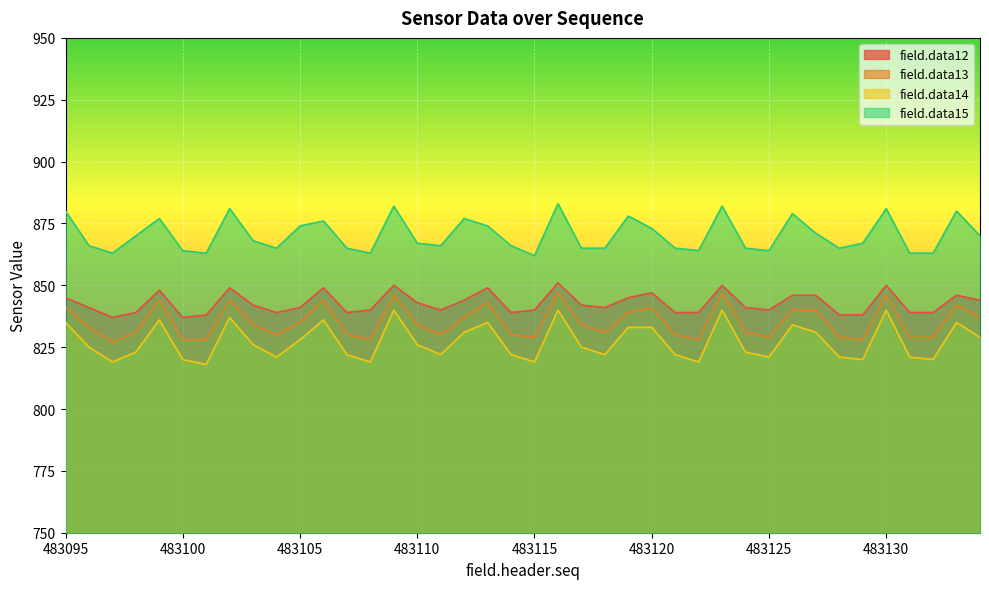

True or false: field.data14 has a value of 819 at 483122.

True